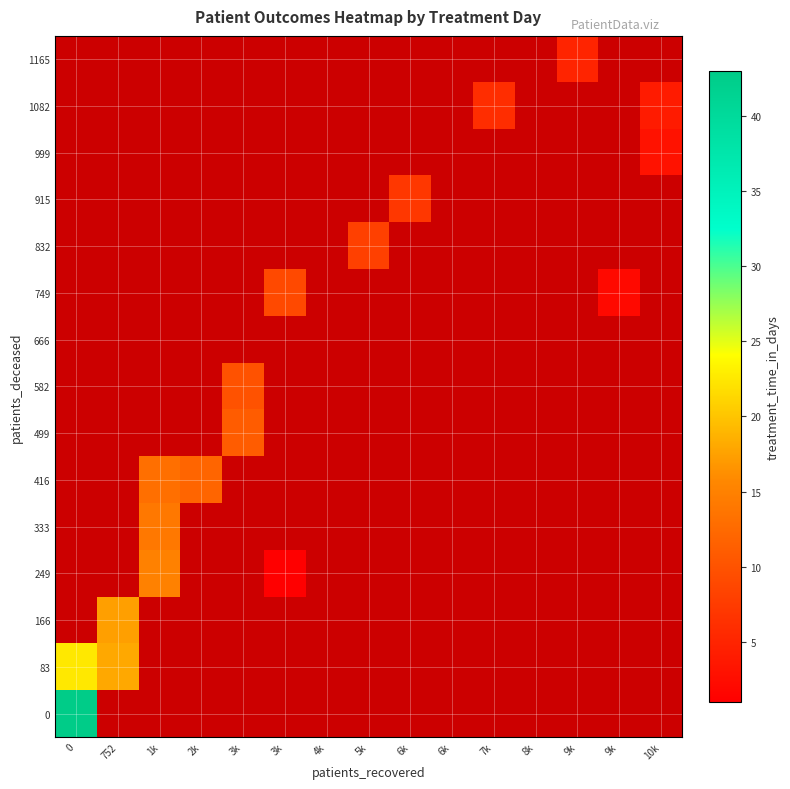

What is the greatest value displayed?

43.0